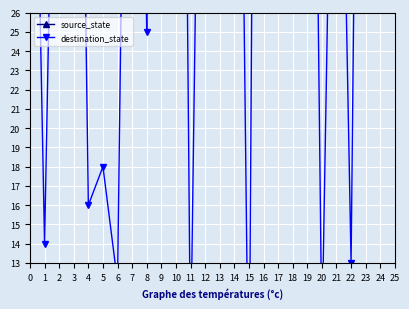

How many values in the destination_state series are below 53?

13